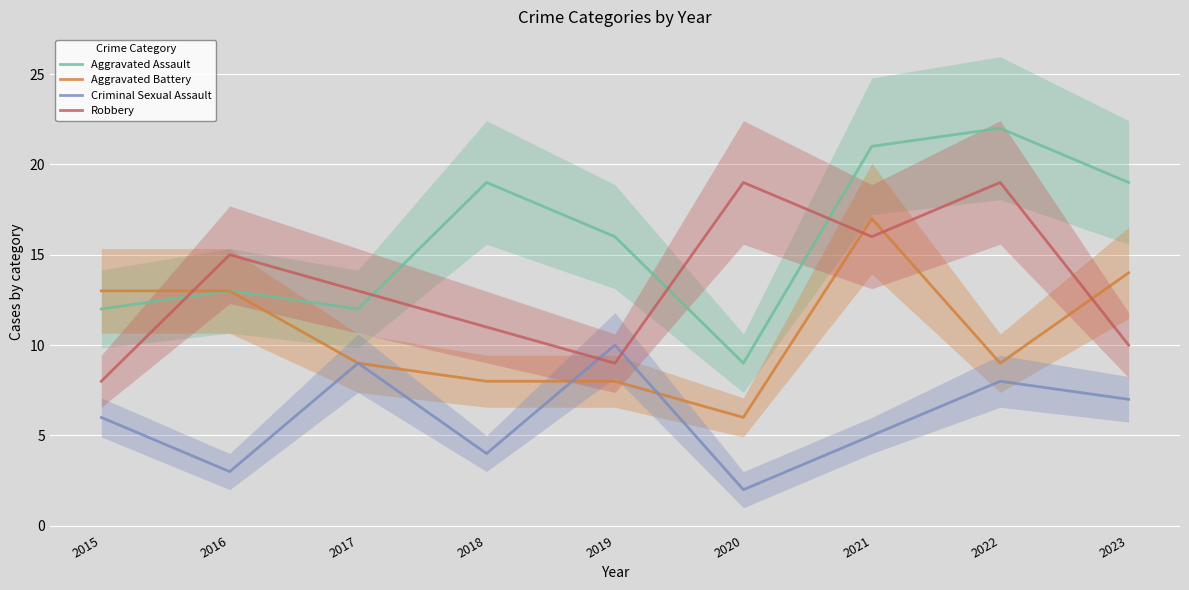

True or false: Aggravated Assault and Aggravated Battery intersect in this chart.

False